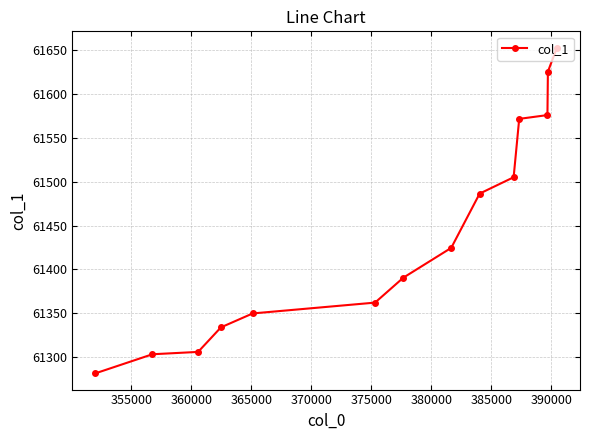

Reading left to right, list all the values displayed in this chart.

61281.8	61303.5	61306.1	61334.1	61349.9	61362.3	61390.7	61424.6	61486.4	61505.0	61571.5	61575.8	61625.3	61652.7